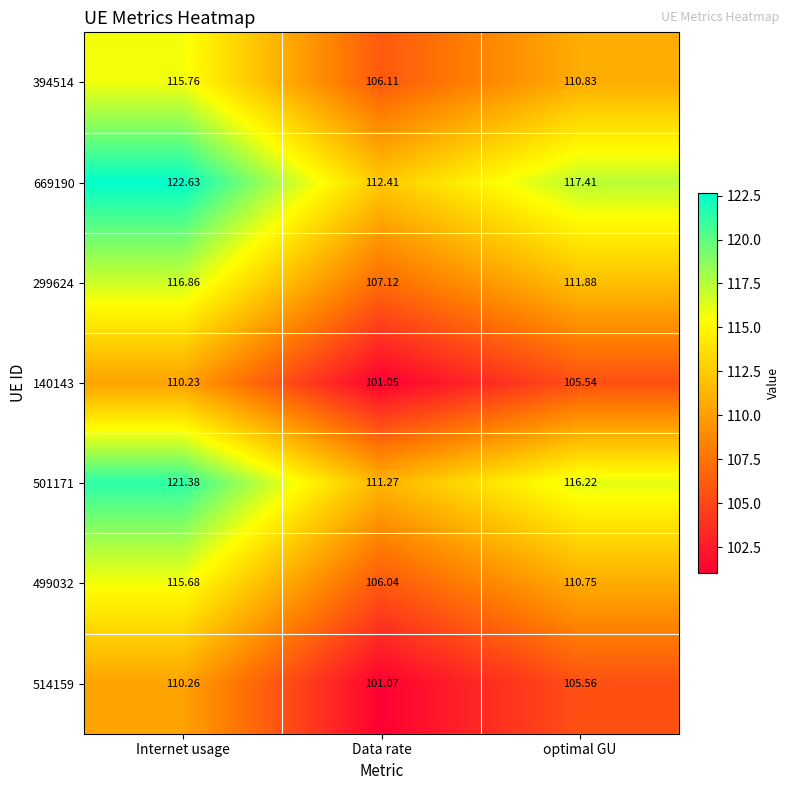

List the labels in order of 501171 value, largest first.

Internet usage, optimal GU, Data rate